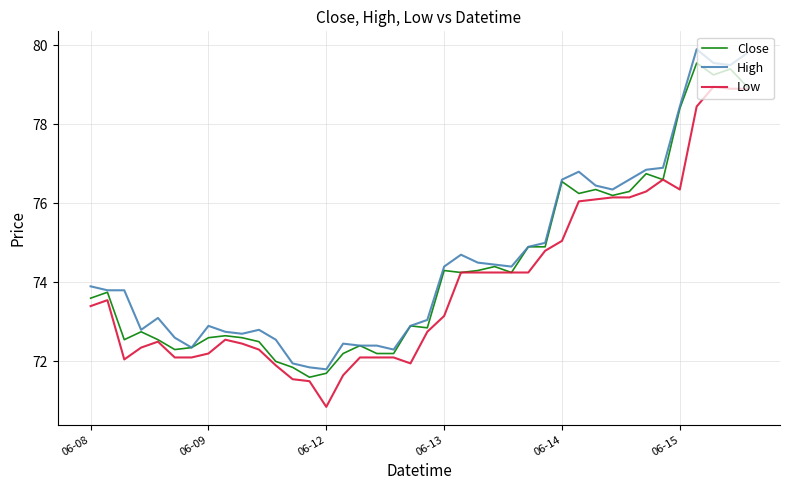

What is the minimum value for Low?

70.8